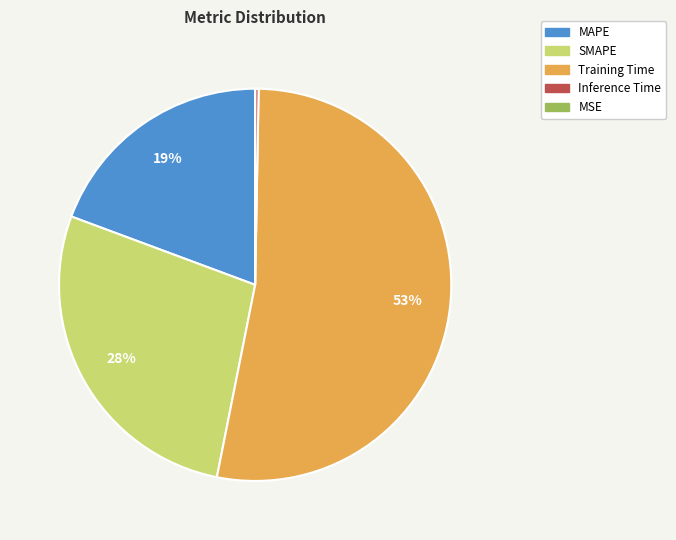

To the nearest percent, what is the difference between the largest and smallest slice percentages?

53%